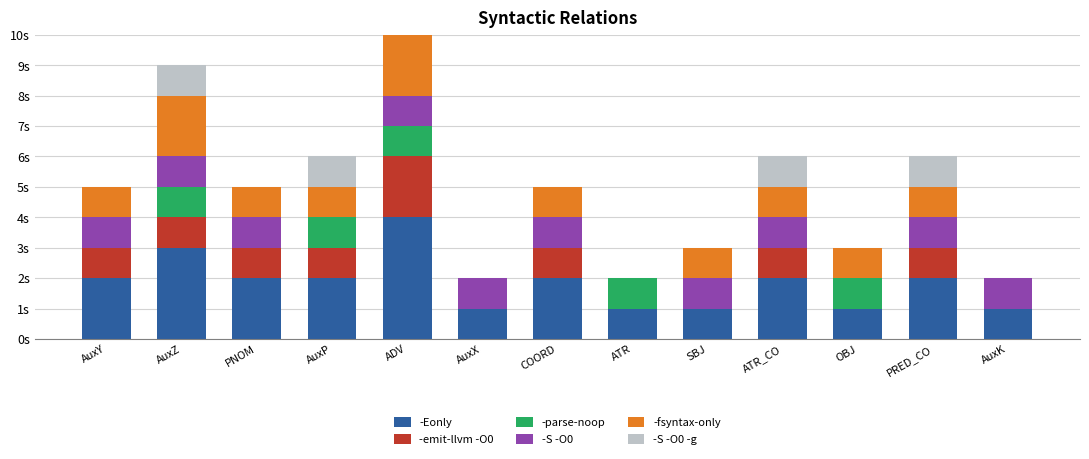

Is it true that -emit-llvm -O0 equals 2 at AuxP?

False